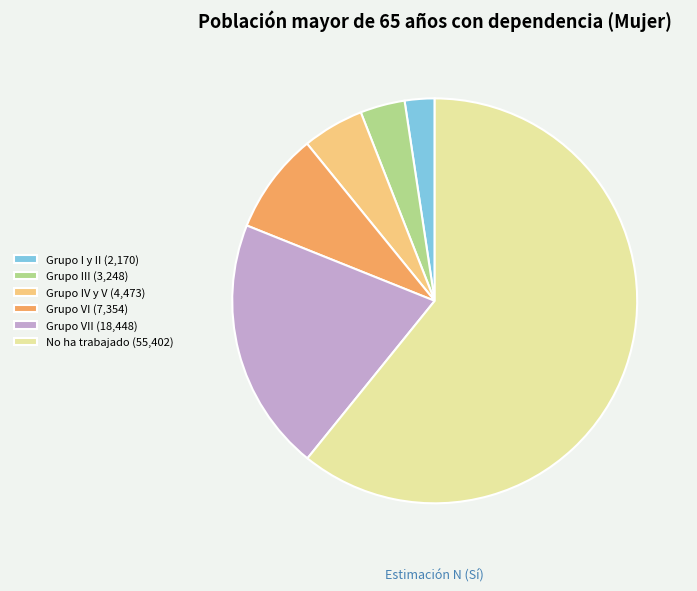

Is it true that Grupo I y II (2,170) is 2% of the pie?

True